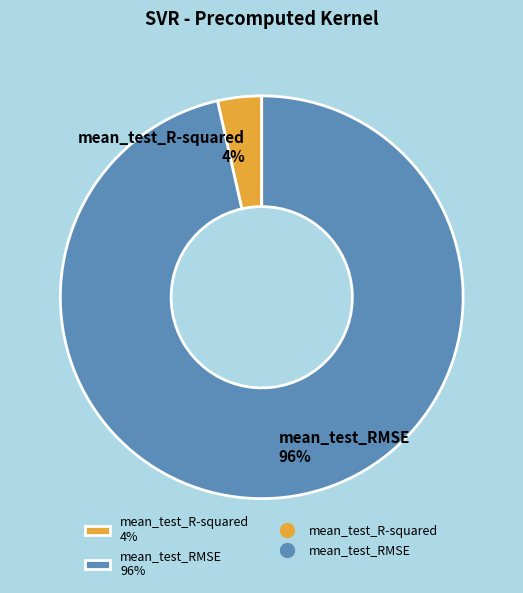

To the nearest percent, what portion does mean_test_R-squared represent?

4%